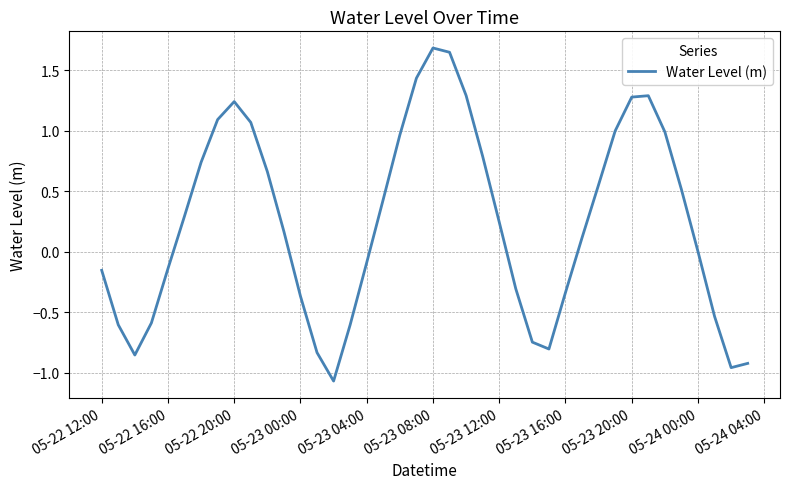

What is the greatest value displayed?

1.7